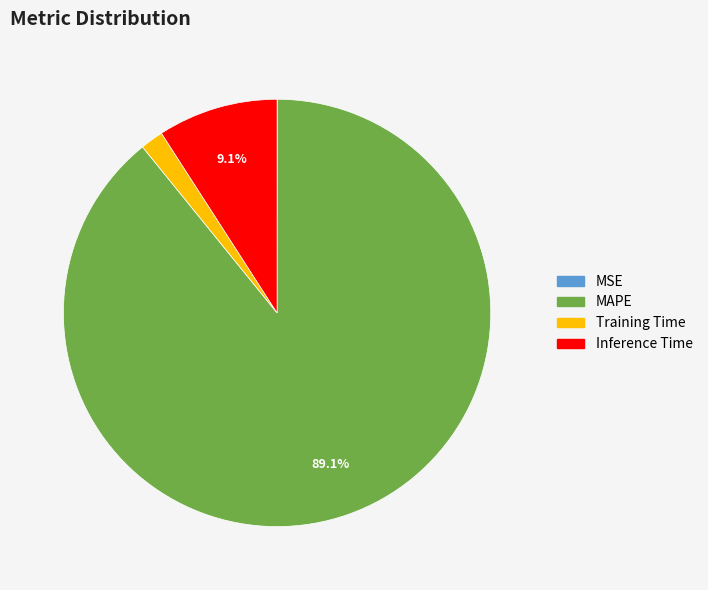

Does any single category account for the majority?

Yes